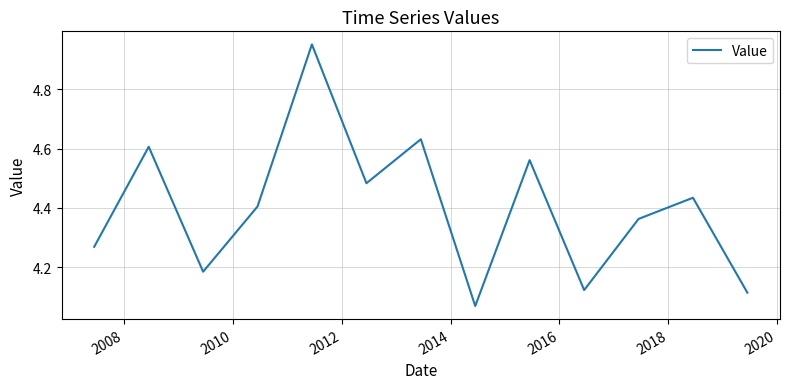

Reading left to right, extract all data points from this chart.

4.3	4.6	4.2	4.4	5.0	4.5	4.6	4.1	4.6	4.1	4.4	4.4	4.1